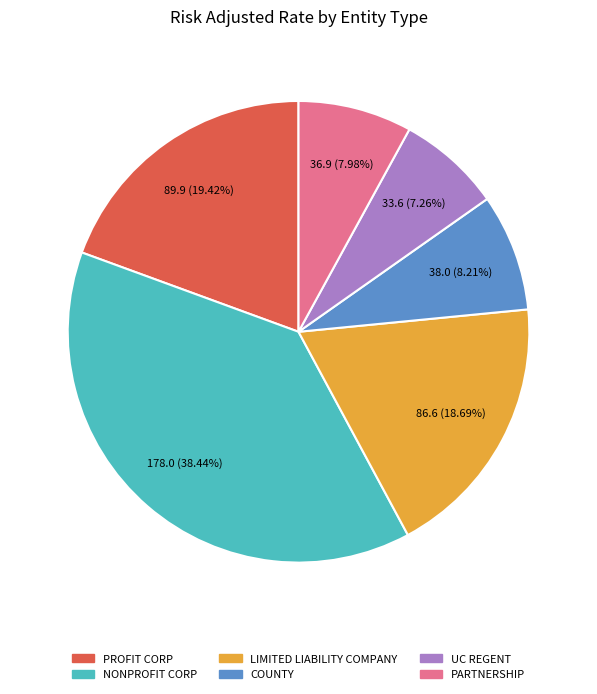

Combined, do COUNTY and NONPROFIT CORP account for over 50%?

No